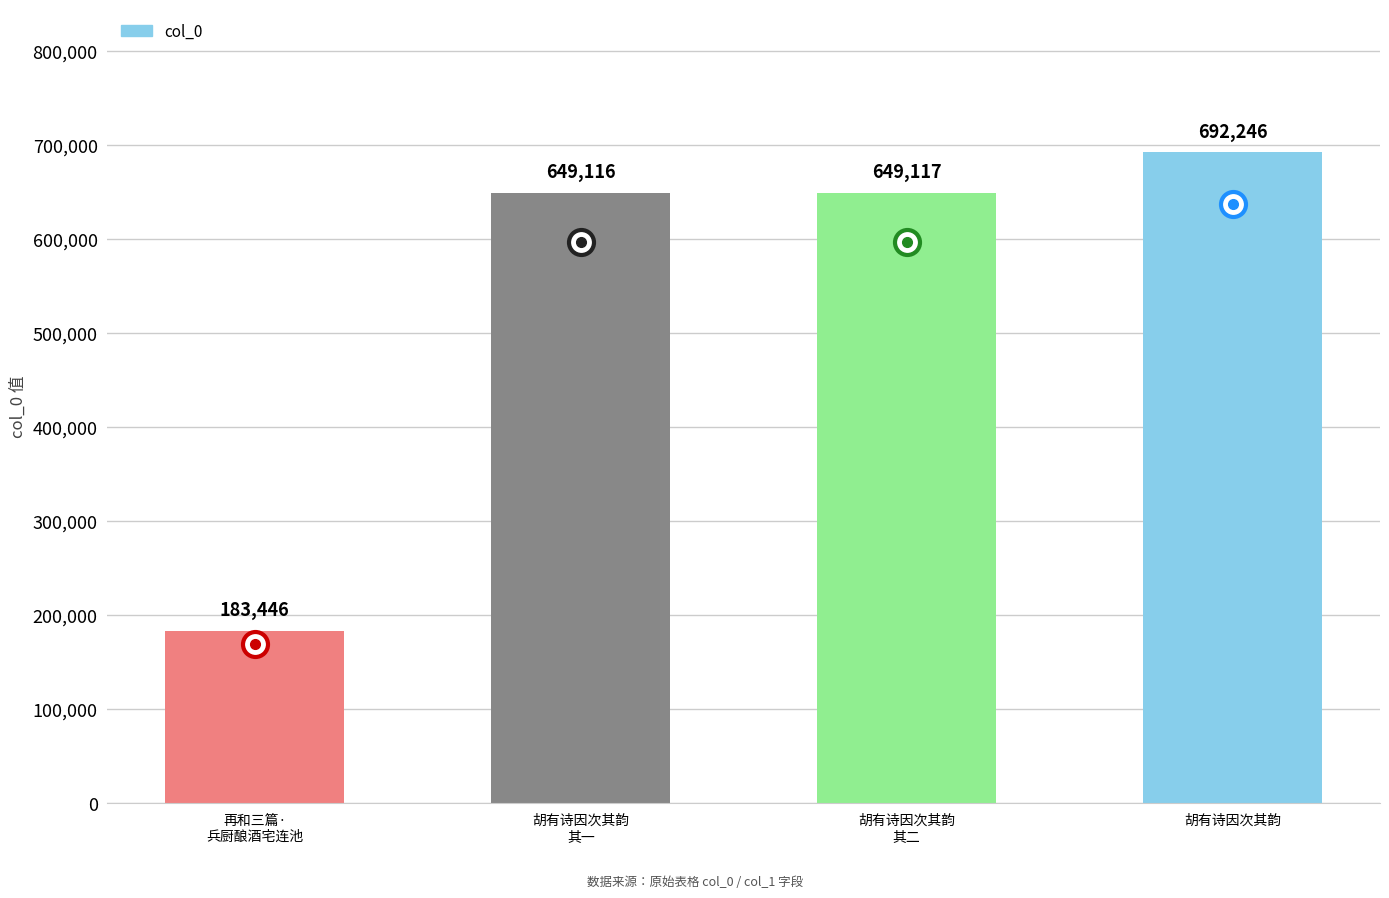

What is the change in value from 再和三篇·
兵厨酿酒宅连池 to 胡有诗因次其韵
其一?

+465670